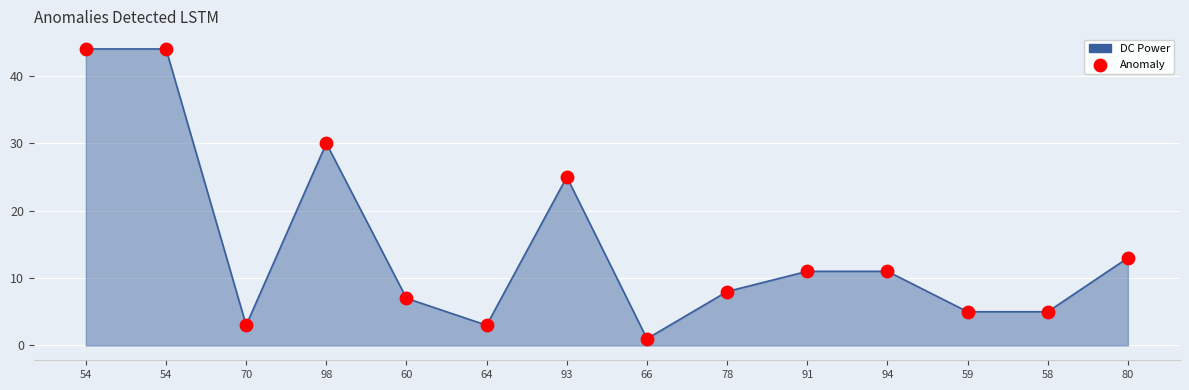

What is the change in value from 93 to 94?

-14